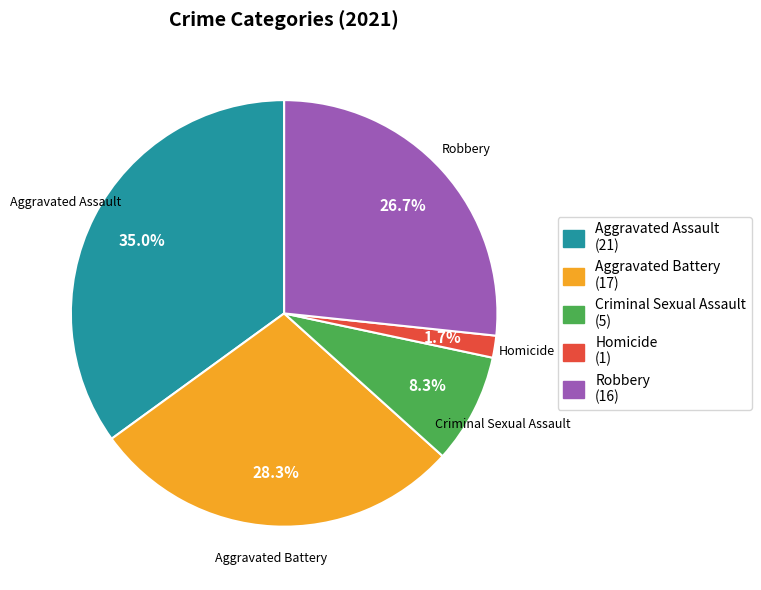

To the nearest percent, what is the difference between the Robbery and Criminal Sexual Assault slice percentages?

18%